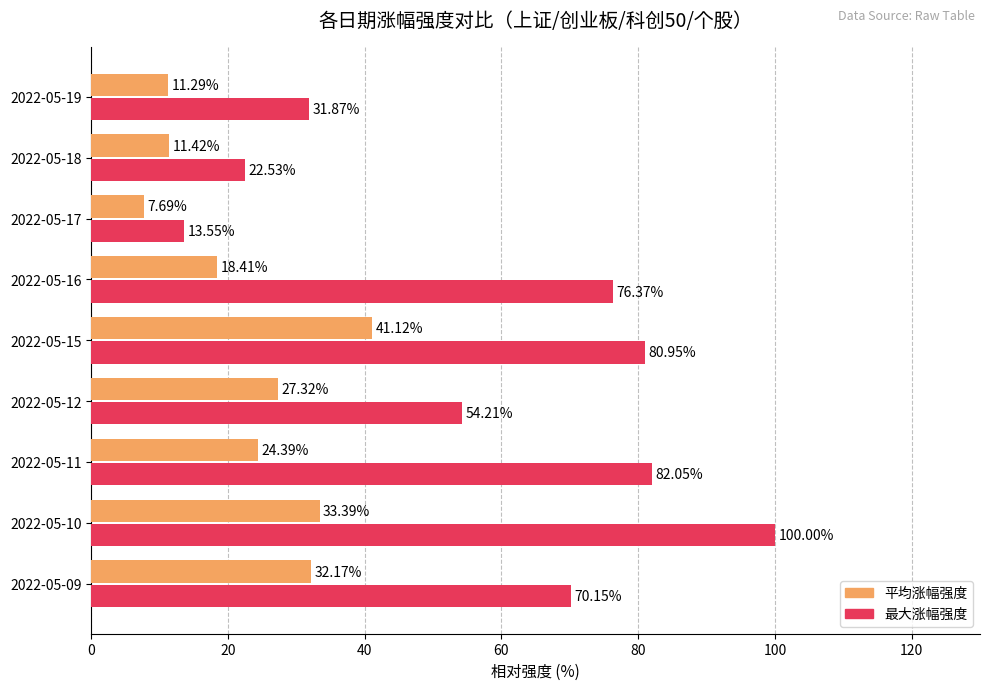

Which series changed the most between 2022-05-15 and 2022-05-16?

平均涨幅强度